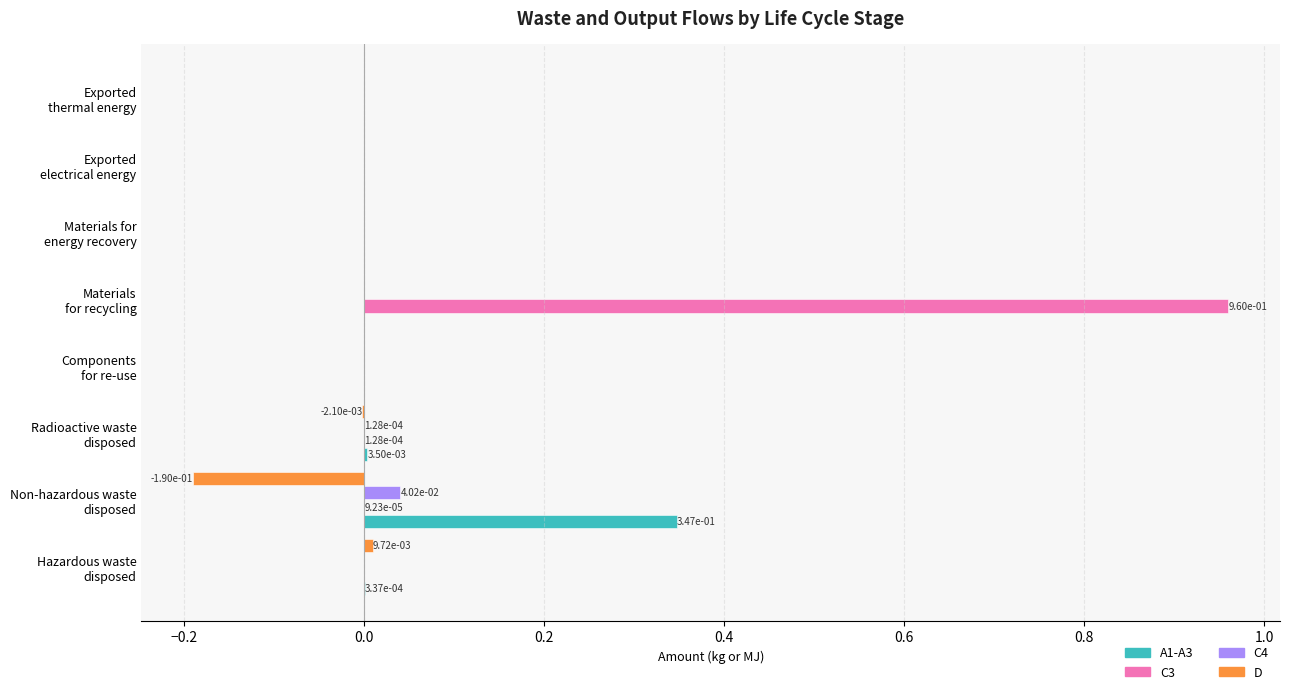

Which series has the largest total across all categories?

C3